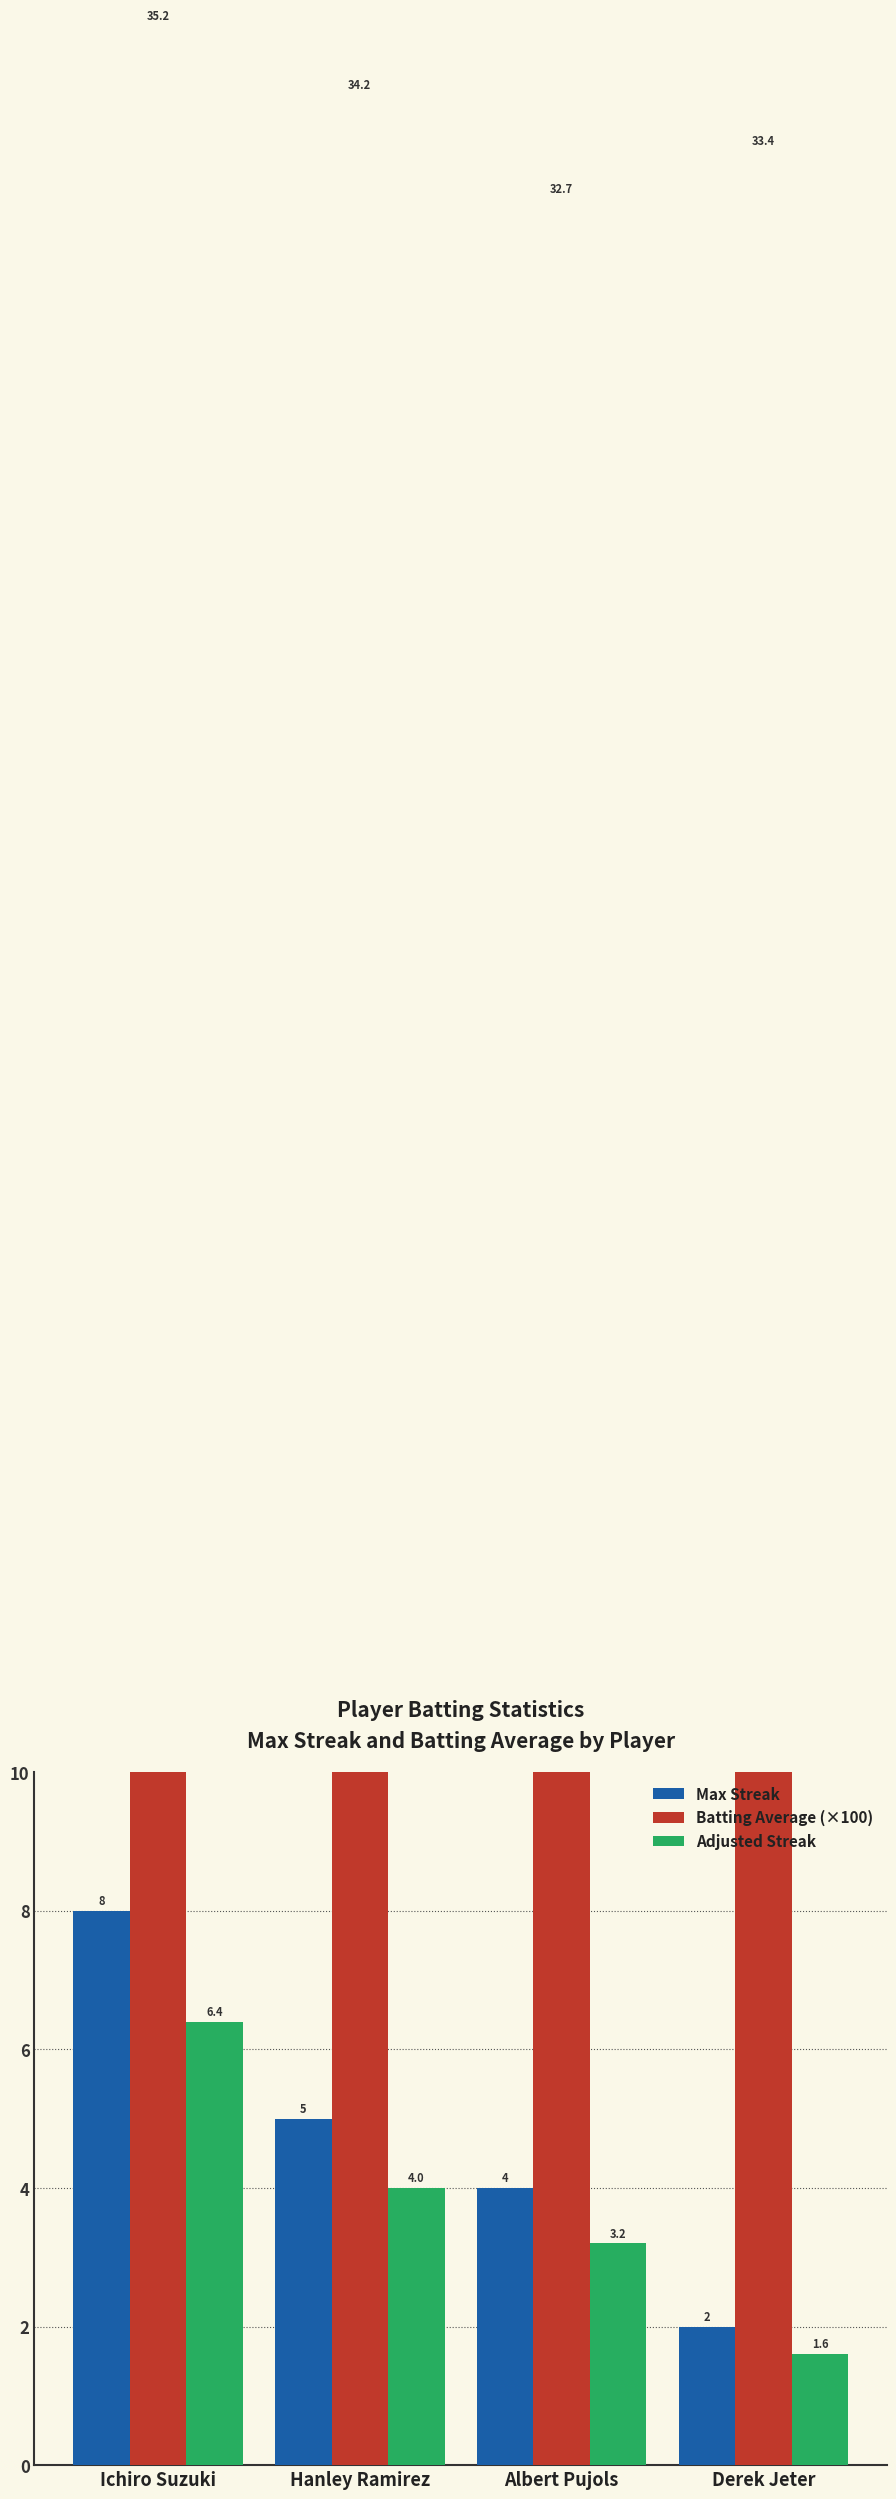

Reading right to left, transcribe all the data shown in this chart.

Max Streak: 2.0	4.0	5.0	8.0
Batting Average (×100): 33.4	32.7	34.2	35.2
Adjusted Streak: 1.6	3.2	4.0	6.4